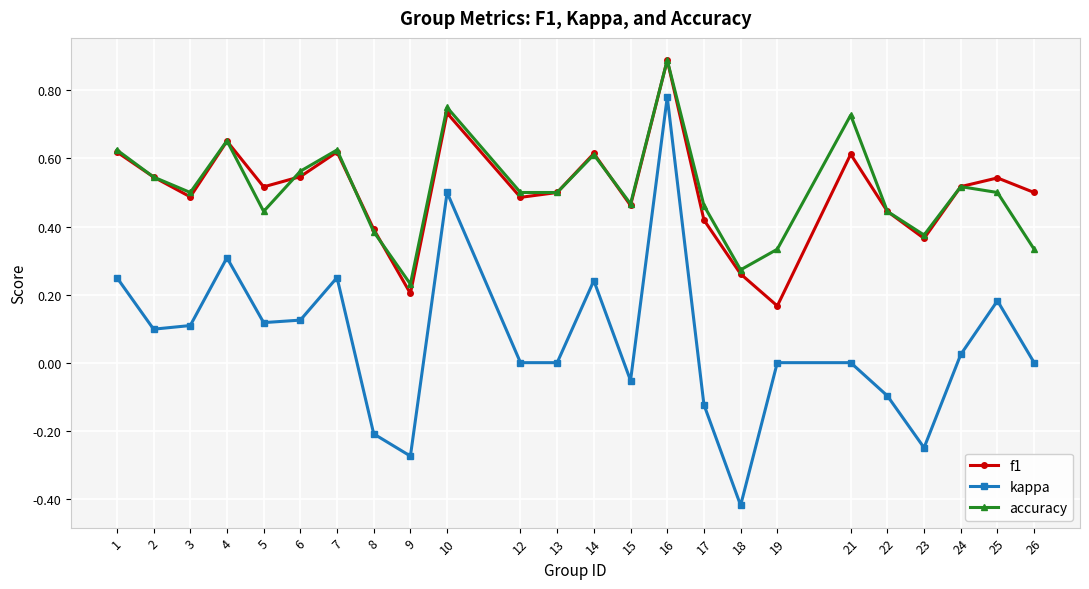

True or false: f1 has more than 1 points higher than both neighbors.

True